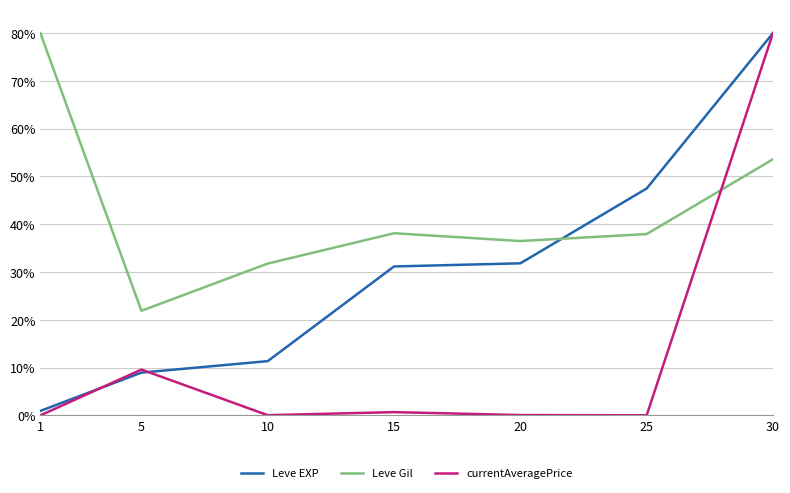

At which label is Leve Gil closest to 50?

30